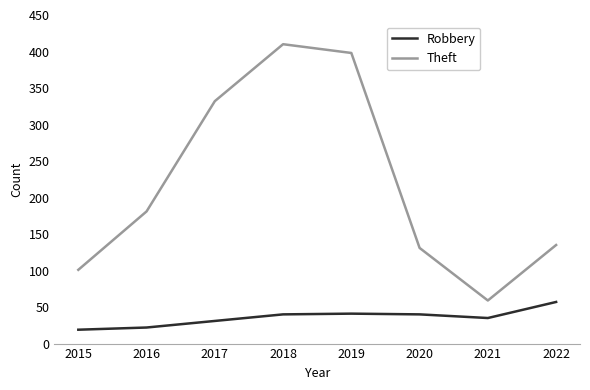

True or false: Robbery and Theft intersect in this chart.

False